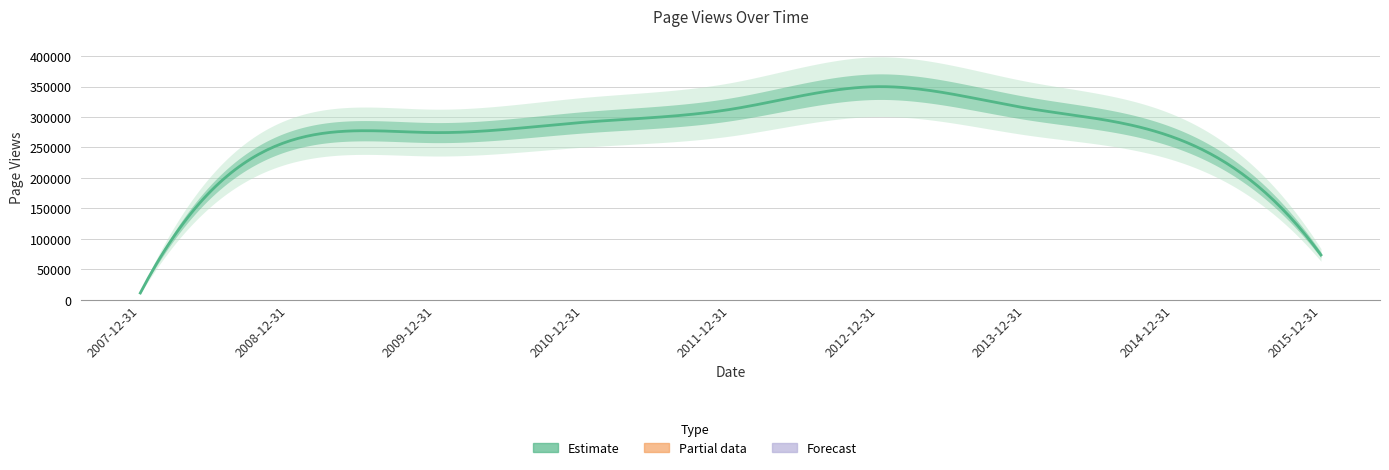

What is the change in value from 2010-12-31 to 2013-12-31?

+23500